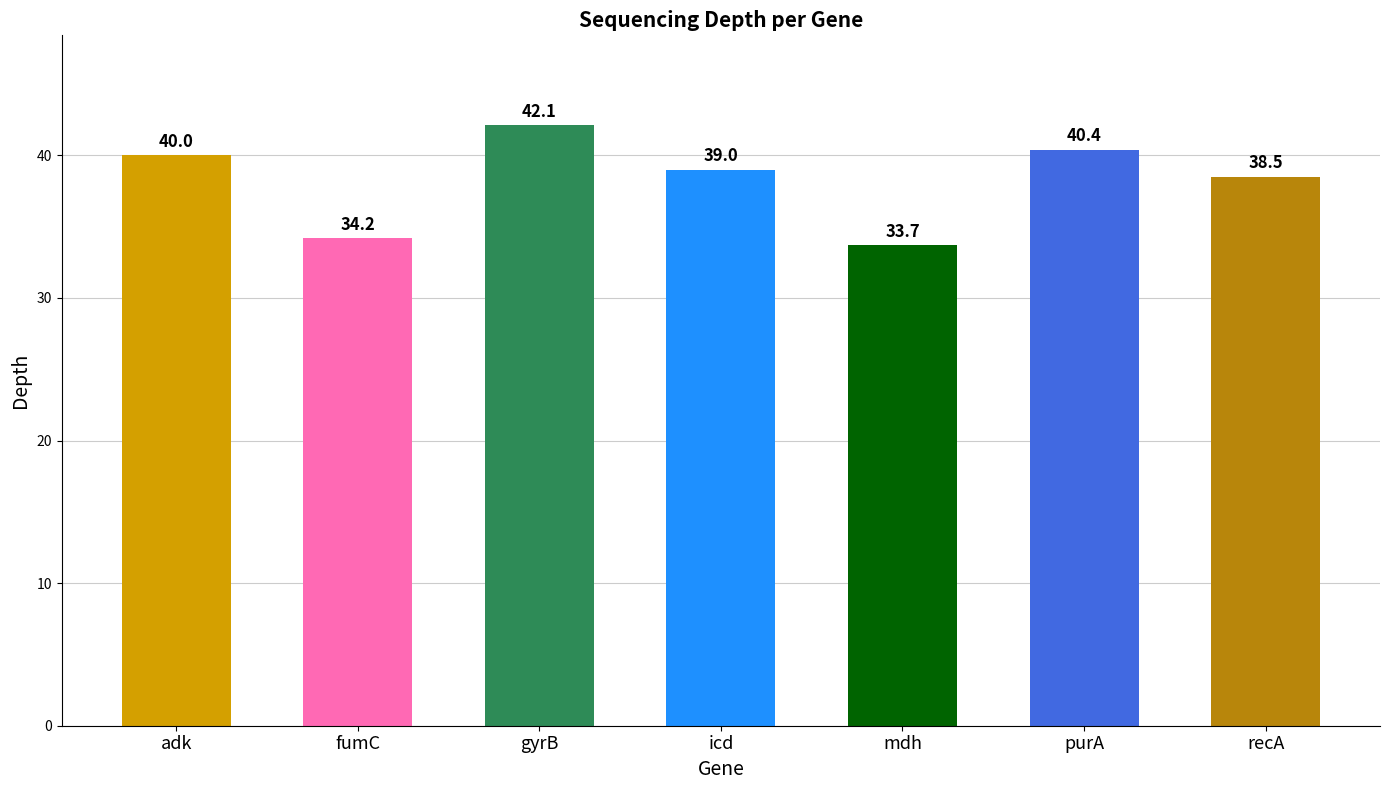

Between mdh and recA, which is larger?

recA